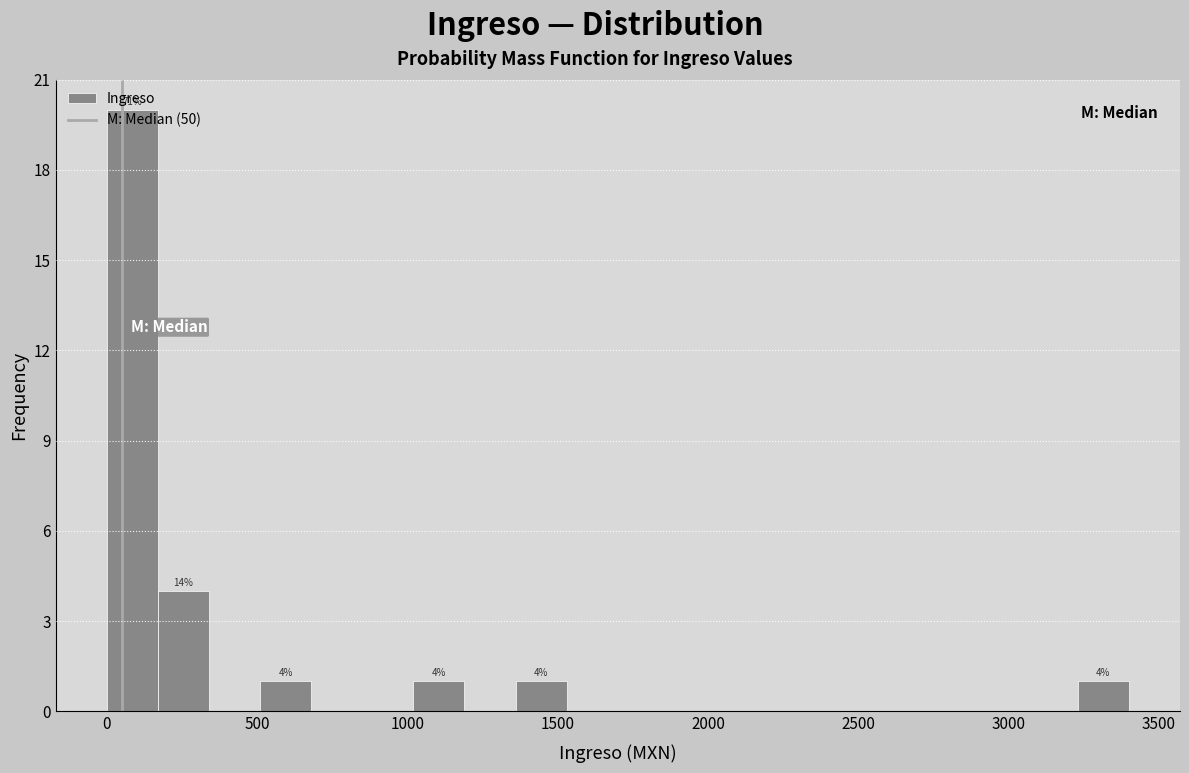

Read against the x-axis, roughly where is the centre of the tallest bar?

100